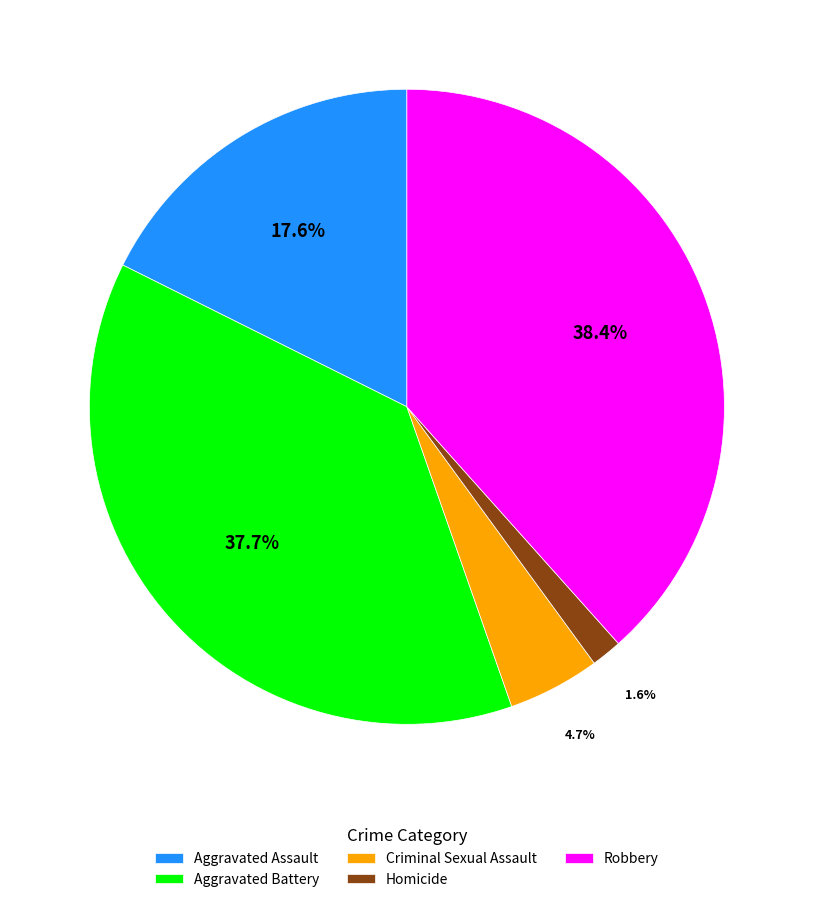

Combined, do Criminal Sexual Assault and Aggravated Battery account for over 50%?

No